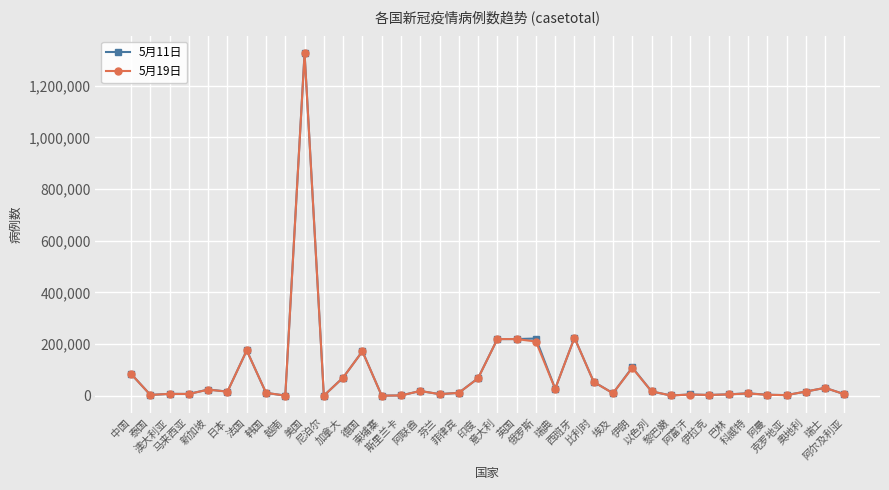

How many lines are shown in the chart?

2